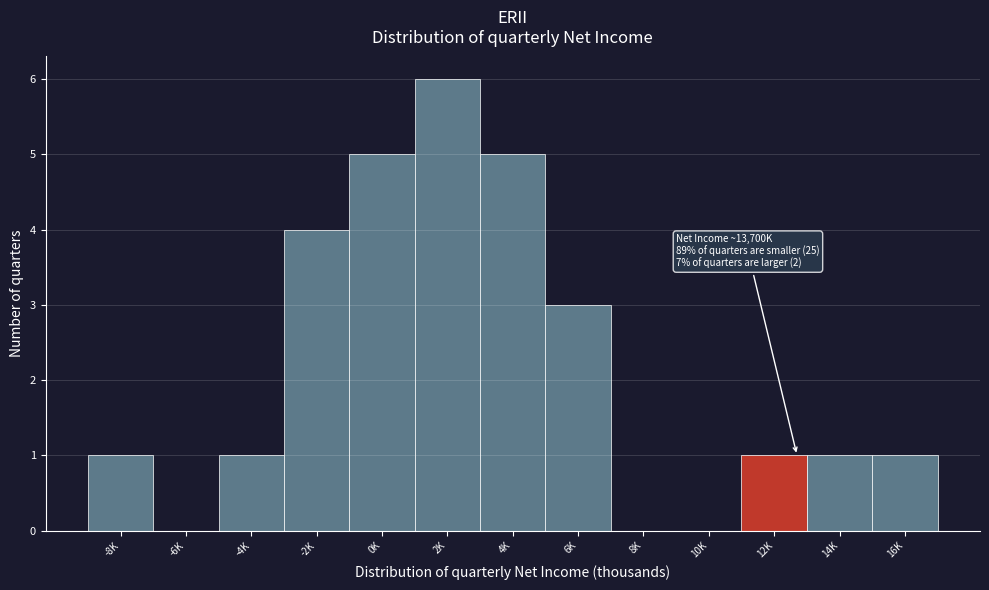

Reading left to right, list all the values displayed in this chart.

-8K=1	-6K=0	-4K=1	-2K=4	0K=5	2K=6	4K=5	6K=3	8K=0	10K=0	12K=1	14K=1	16K=1